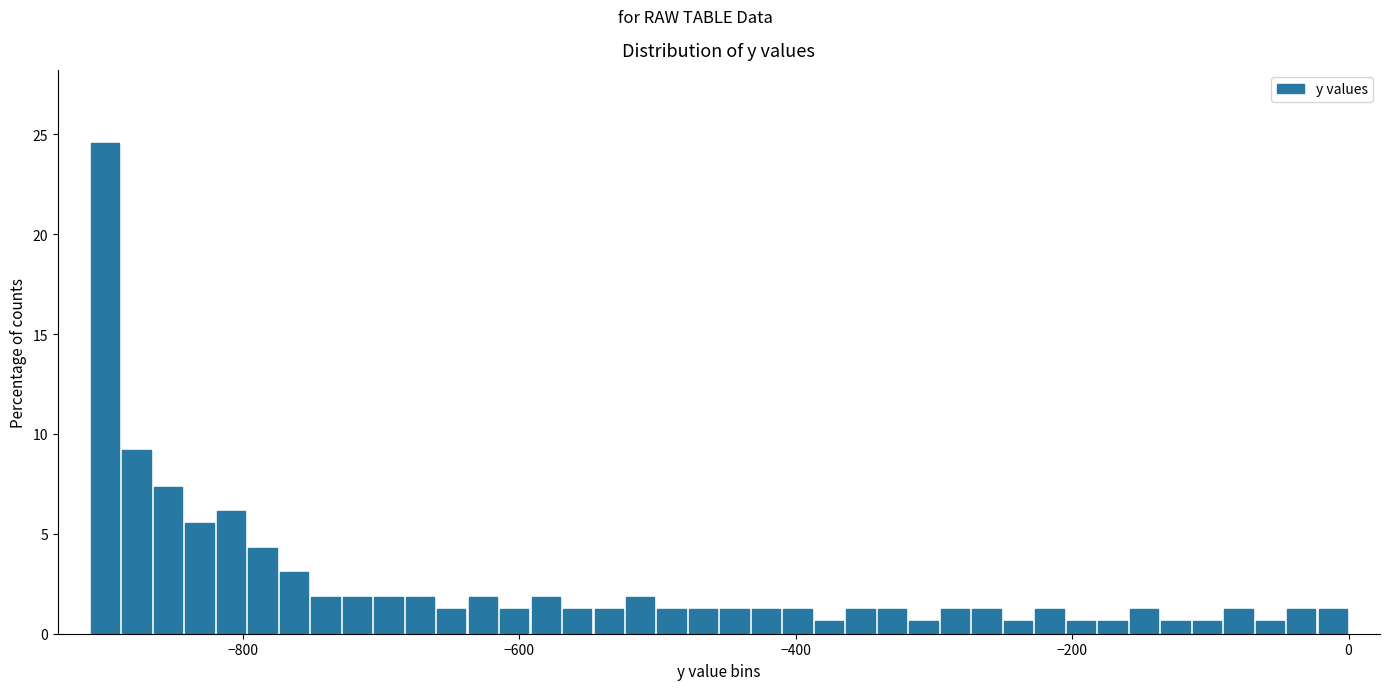

Around what value on the x-axis is the tallest bar? Give the approximate position of its centre, as read against the axis.

-900